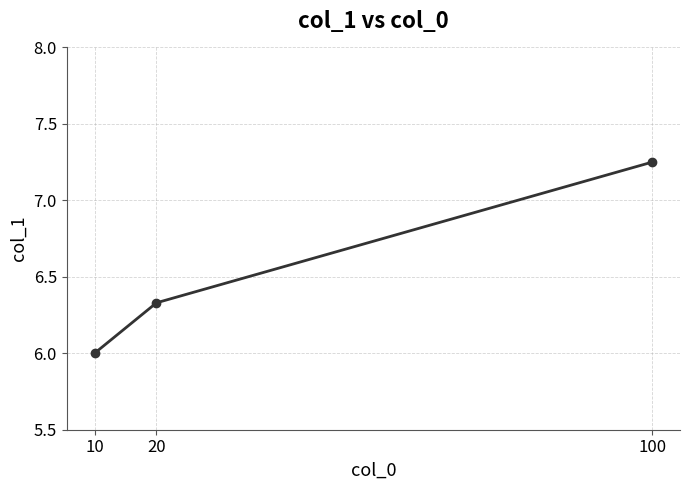

Count the values in the range 6 to 7.

2